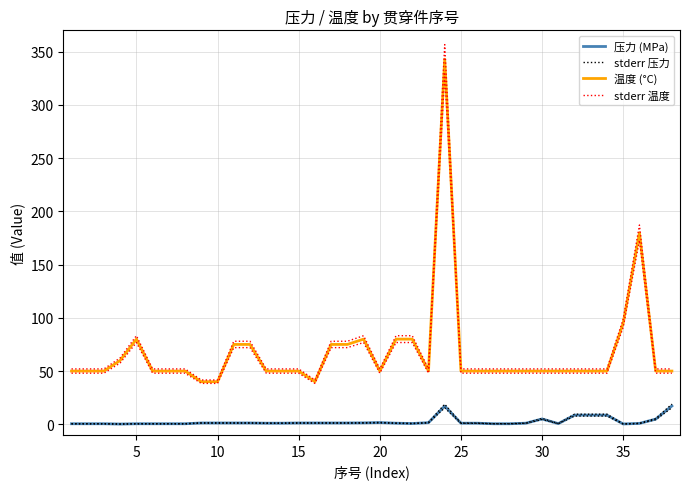

True or false: 压力 (MPa) has more than 0 interior local peaks.

True